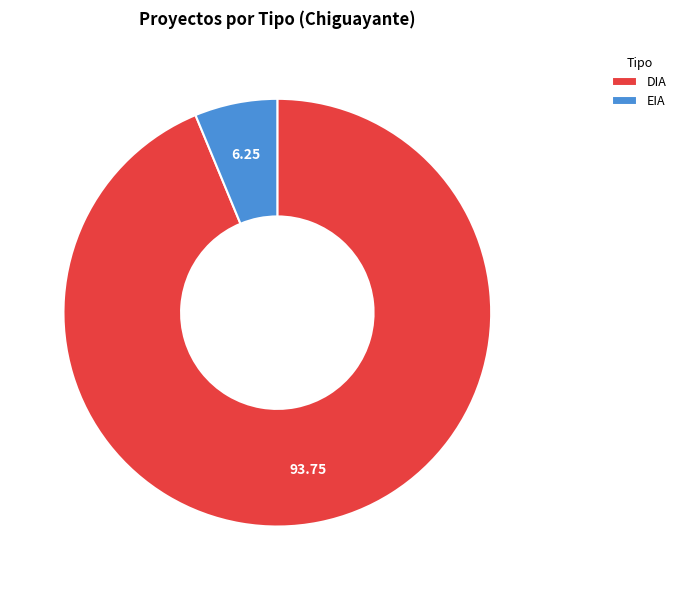

What is the smallest slice in the pie chart?

EIA